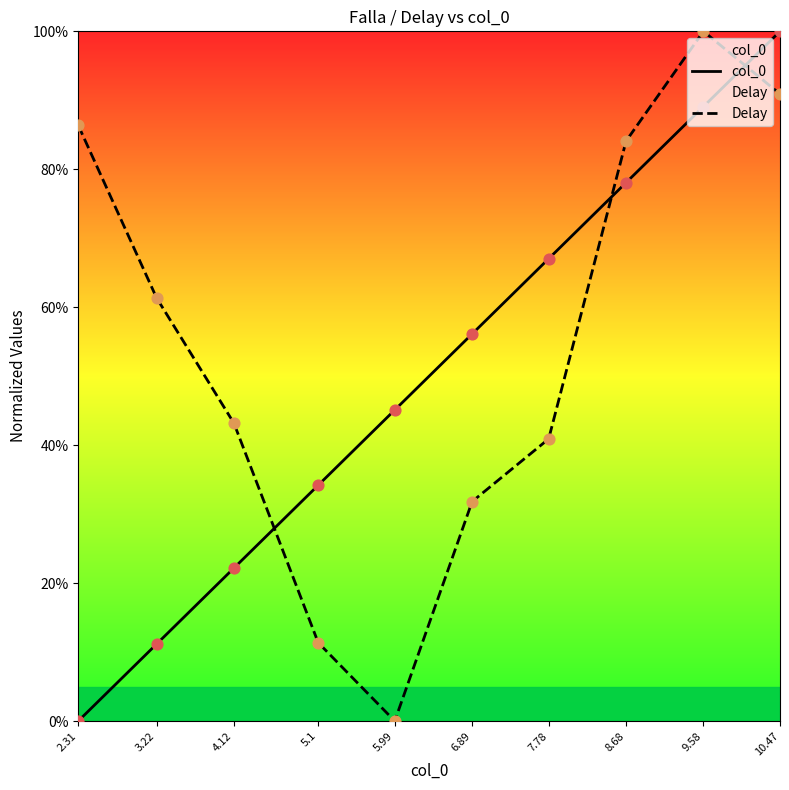

At which category is the sum across all series the highest?

10.47